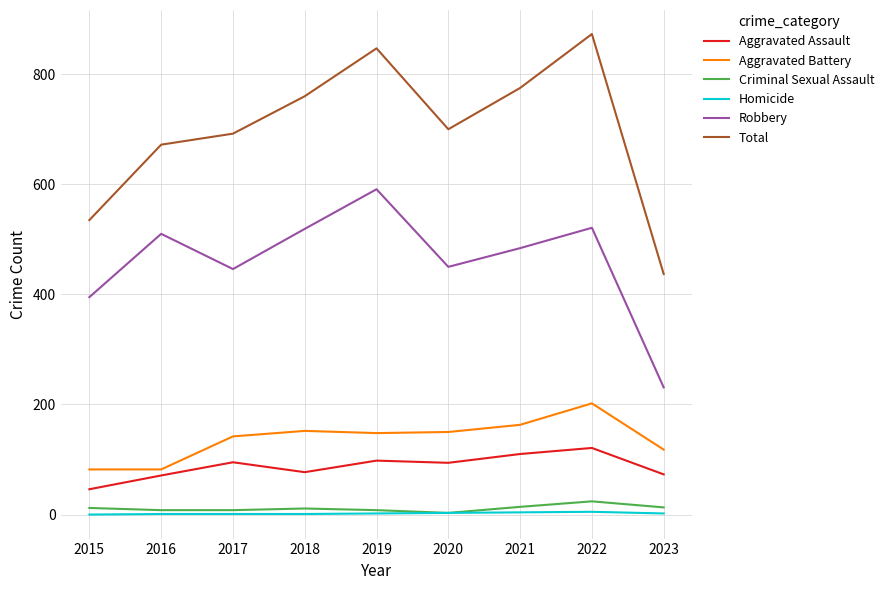

What is the total value across all series at 2018?

1520